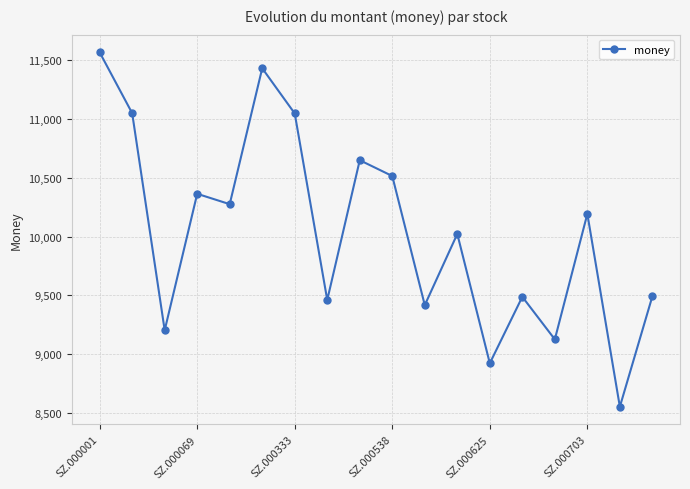

What is the difference between the maximum and second lowest values?

2642.6